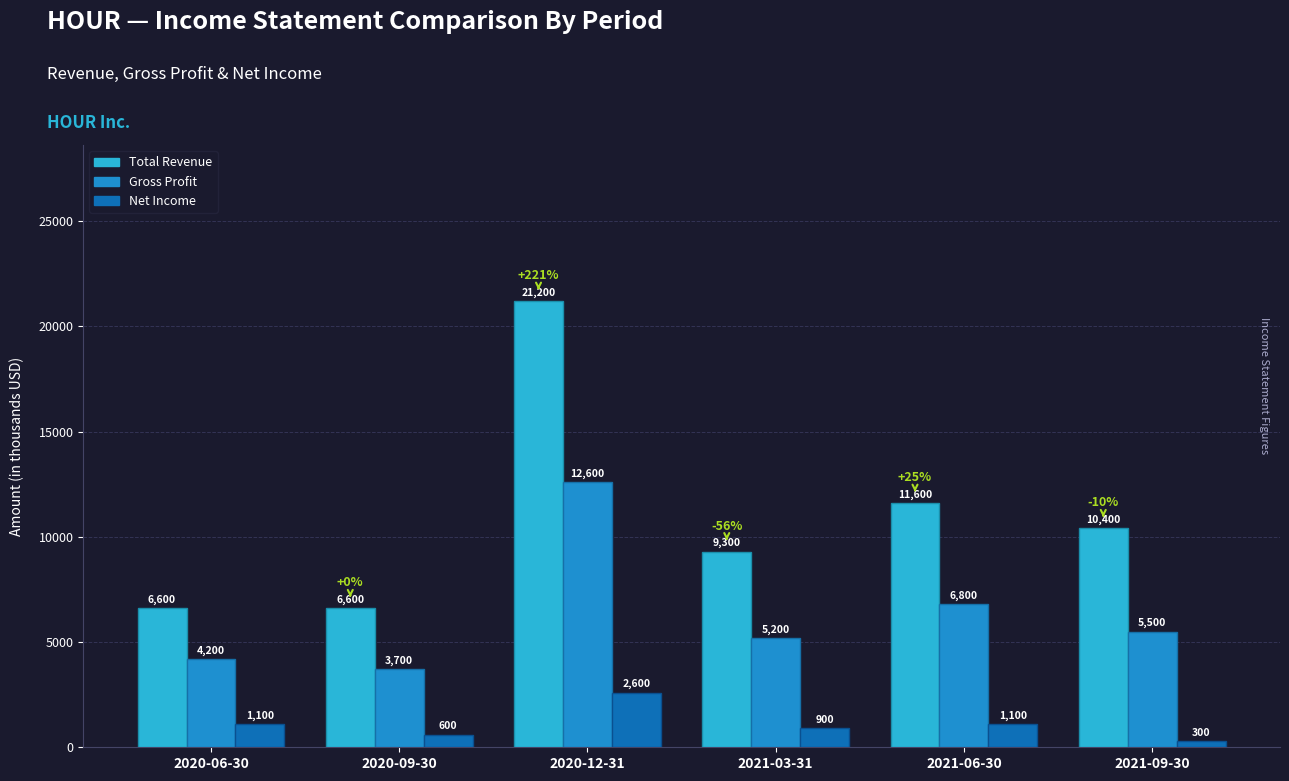

Are the bars horizontal?

No